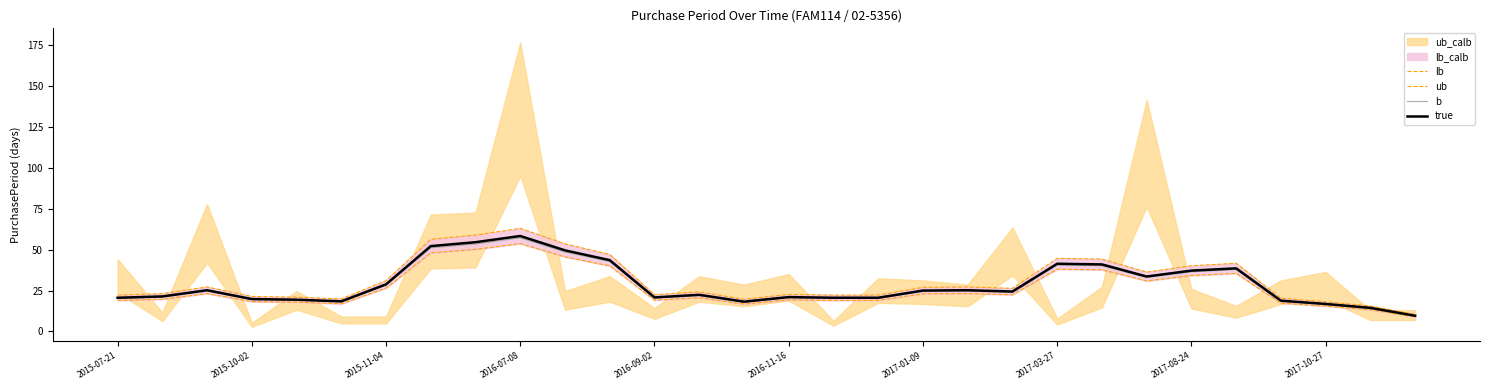

Is this an area chart (filled region under the line)?

No